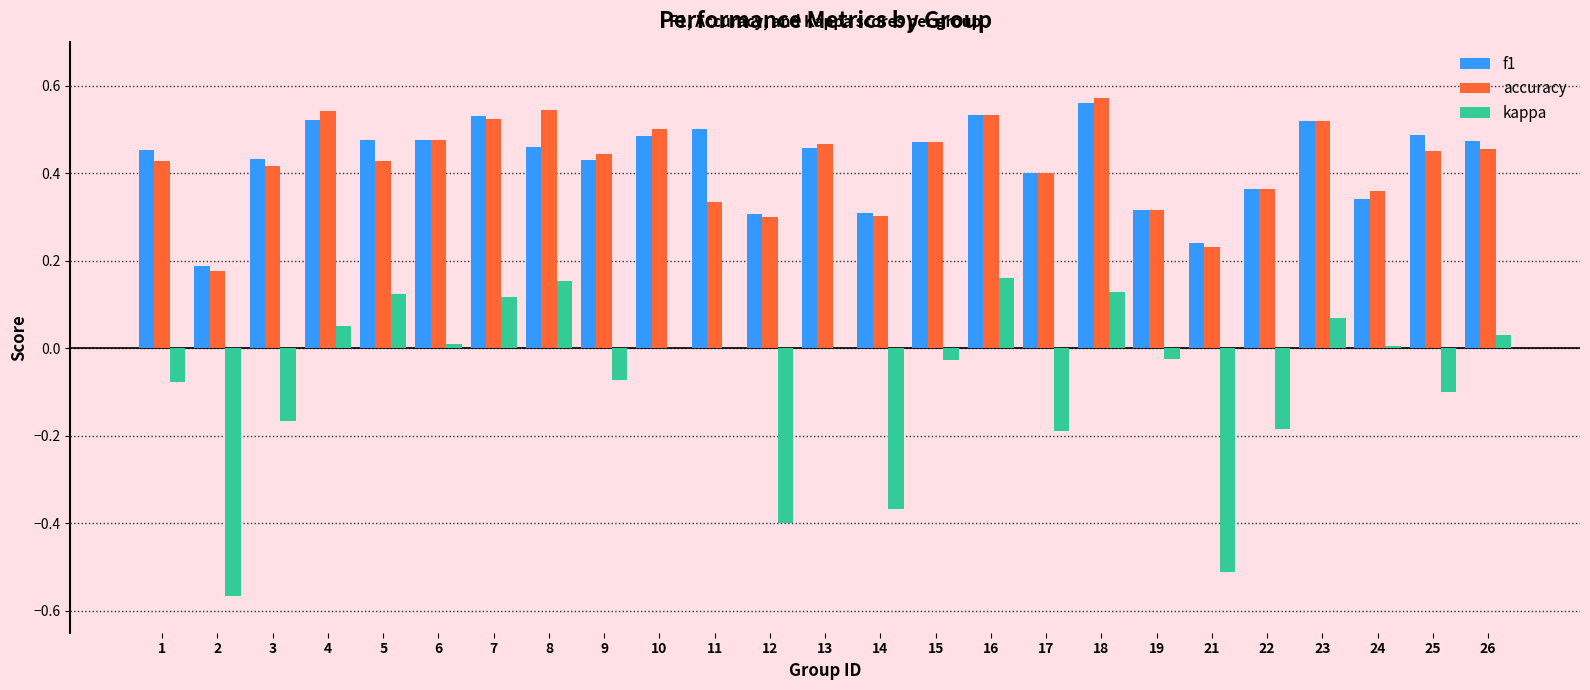

Count the number of data series in this chart.

3